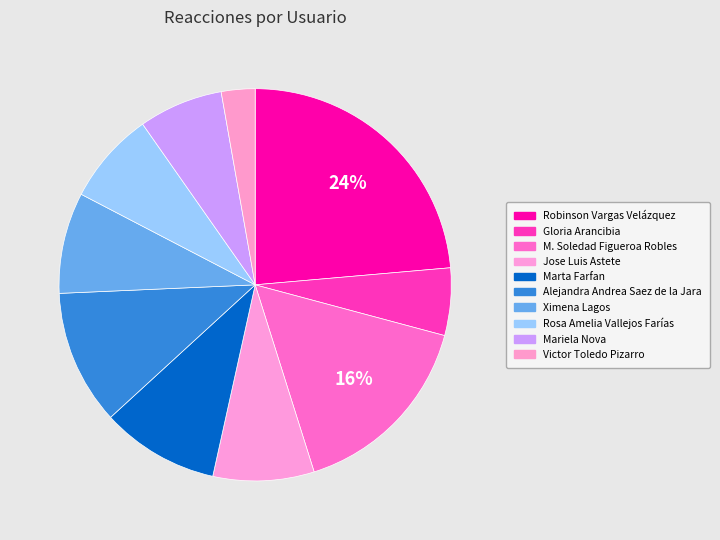

Which category has the biggest portion of the pie?

Robinson Vargas Velázquez